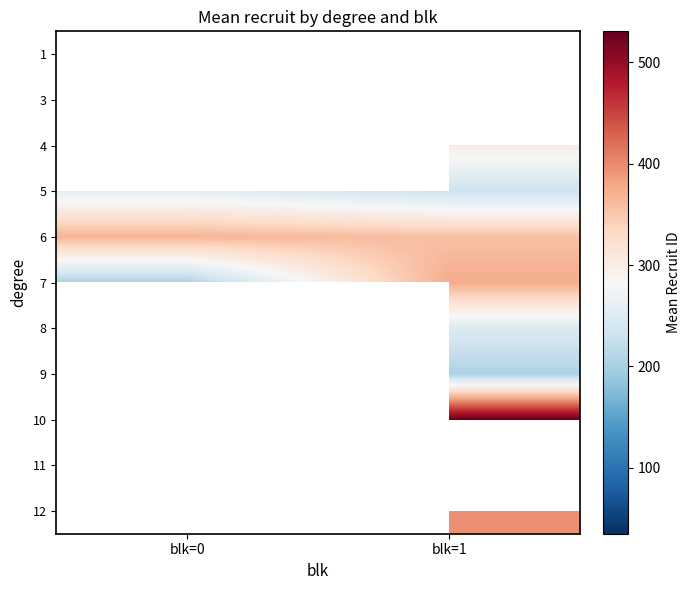

List the series in order of their overall mean, highest first.

6, 7, 8, 9, 10, 11, 12, 1, 3, 4, 5